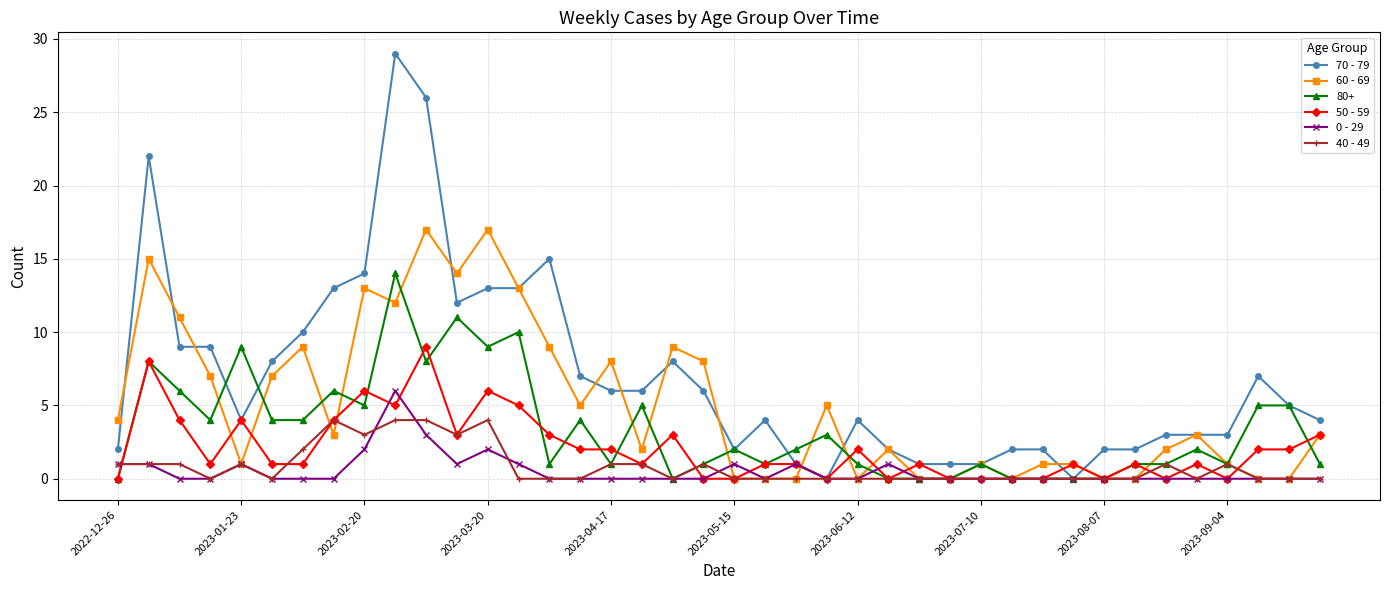

How many lines are shown in the chart?

6